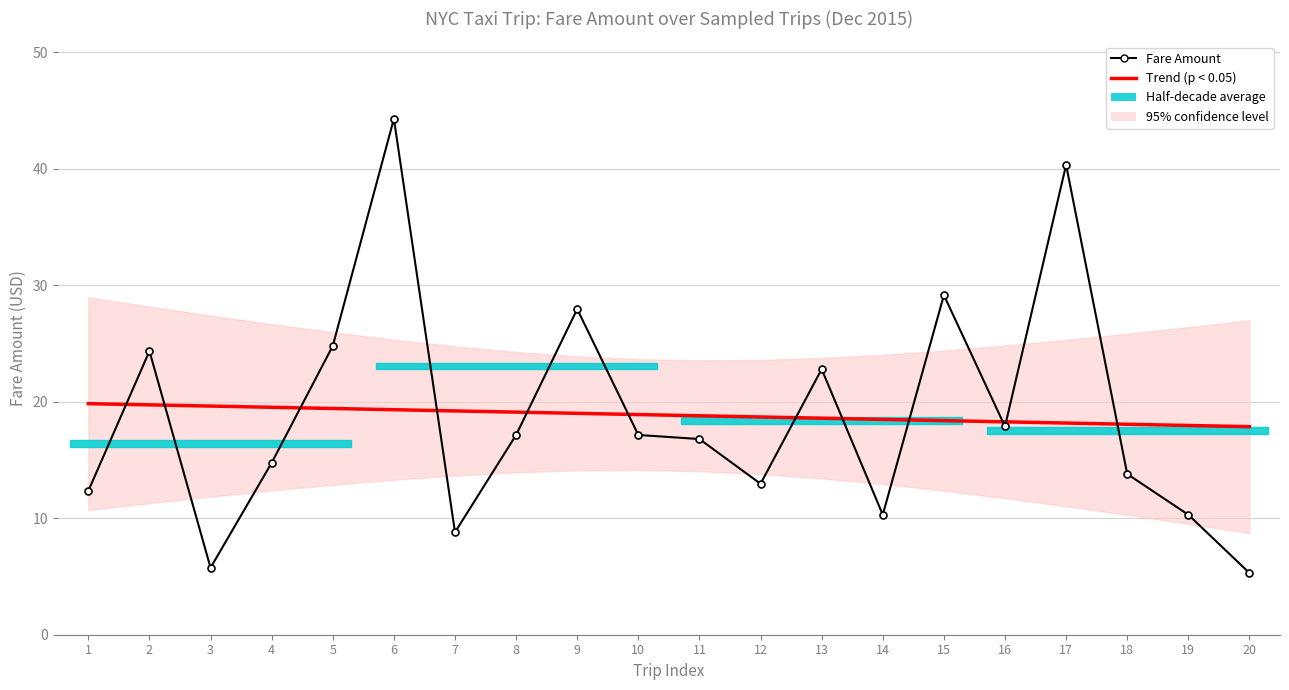

Which category has the lowest value in the Trend (p < 0.05) series?

20